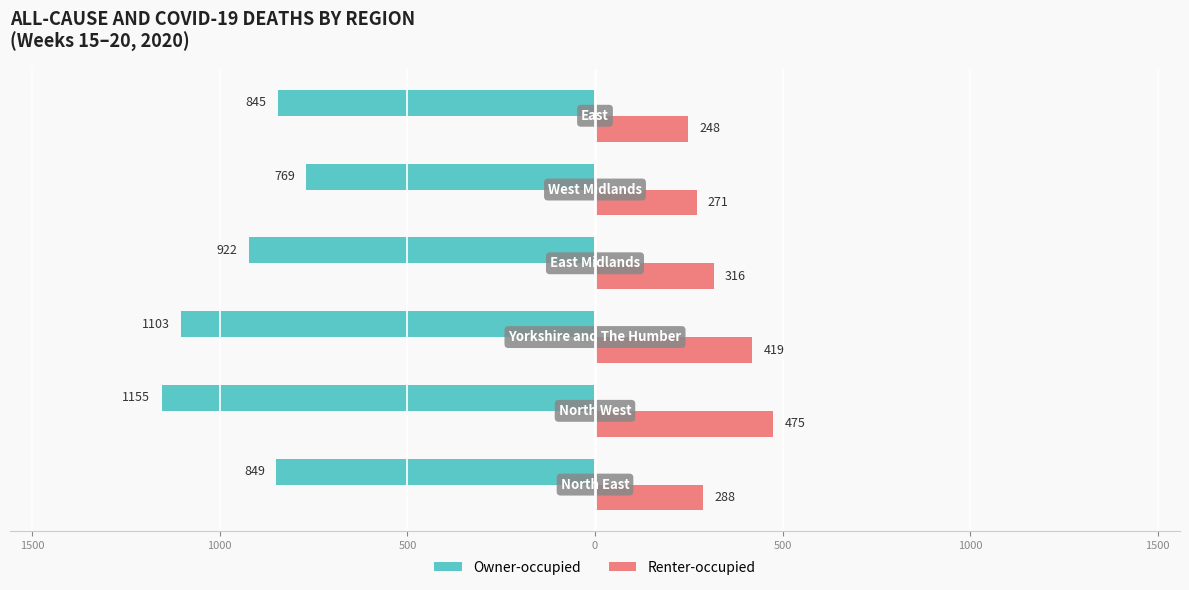

What are all the series names shown in the legend?

Owner-occupied, Renter-occupied